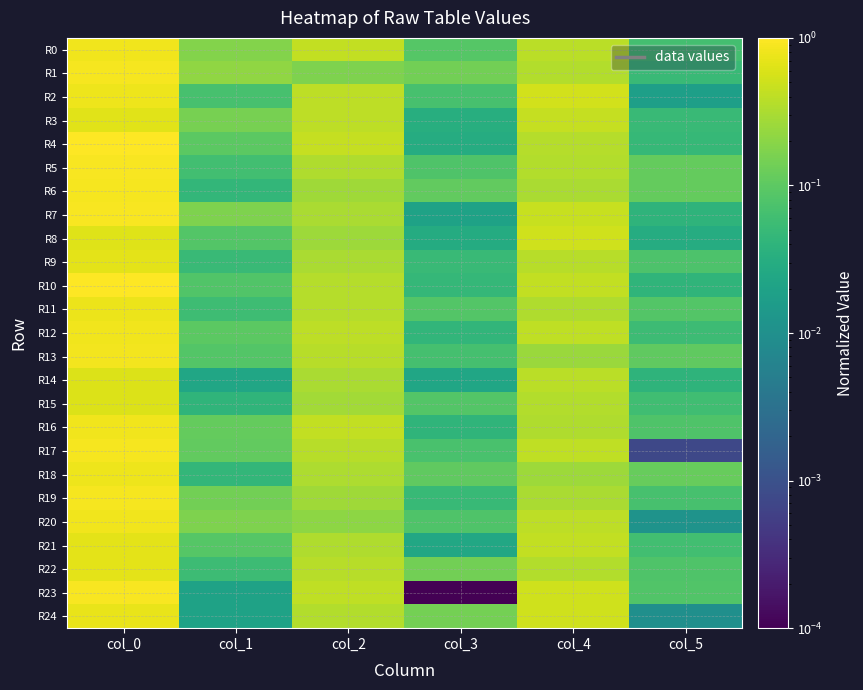

Reading left to right, what are all the values shown in this chart?

R0: col_0=0.8	col_1=0.2	col_2=0.4	col_3=0.1	col_4=0.4	col_5=0.1
R1: col_0=0.9	col_1=0.2	col_2=0.2	col_3=0.1	col_4=0.3	col_5=0.1
R2: col_0=0.8	col_1=0.1	col_2=0.4	col_3=0.1	col_4=0.5	col_5=0.0
R3: col_0=0.7	col_1=0.1	col_2=0.4	col_3=0.0	col_4=0.4	col_5=0.1
R4: col_0=1.0	col_1=0.1	col_2=0.4	col_3=0.0	col_4=0.4	col_5=0.0
R5: col_0=0.9	col_1=0.1	col_2=0.3	col_3=0.1	col_4=0.3	col_5=0.1
R6: col_0=0.9	col_1=0.0	col_2=0.3	col_3=0.1	col_4=0.3	col_5=0.1
R7: col_0=0.9	col_1=0.2	col_2=0.3	col_3=0.0	col_4=0.5	col_5=0.0
R8: col_0=0.6	col_1=0.1	col_2=0.3	col_3=0.0	col_4=0.5	col_5=0.0
R9: col_0=0.7	col_1=0.1	col_2=0.3	col_3=0.1	col_4=0.4	col_5=0.1
R10: col_0=1.0	col_1=0.1	col_2=0.4	col_3=0.0	col_4=0.4	col_5=0.0
R11: col_0=0.8	col_1=0.1	col_2=0.4	col_3=0.1	col_4=0.3	col_5=0.1
R12: col_0=0.8	col_1=0.1	col_2=0.4	col_3=0.0	col_4=0.4	col_5=0.1
R13: col_0=0.9	col_1=0.1	col_2=0.4	col_3=0.1	col_4=0.3	col_5=0.1
R14: col_0=0.6	col_1=0.0	col_2=0.3	col_3=0.0	col_4=0.4	col_5=0.0
R15: col_0=0.6	col_1=0.0	col_2=0.3	col_3=0.1	col_4=0.3	col_5=0.1
R16: col_0=0.8	col_1=0.1	col_2=0.4	col_3=0.0	col_4=0.3	col_5=0.1
R17: col_0=0.9	col_1=0.1	col_2=0.4	col_3=0.1	col_4=0.4	col_5=0.0
R18: col_0=0.8	col_1=0.0	col_2=0.3	col_3=0.1	col_4=0.3	col_5=0.1
R19: col_0=0.9	col_1=0.1	col_2=0.3	col_3=0.0	col_4=0.3	col_5=0.1
R20: col_0=0.8	col_1=0.2	col_2=0.2	col_3=0.1	col_4=0.4	col_5=0.0
R21: col_0=0.7	col_1=0.1	col_2=0.3	col_3=0.0	col_4=0.4	col_5=0.1
R22: col_0=0.7	col_1=0.1	col_2=0.4	col_3=0.1	col_4=0.3	col_5=0.1
R23: col_0=0.9	col_1=0.0	col_2=0.4	col_3=0.0	col_4=0.5	col_5=0.1
R24: col_0=0.7	col_1=0.0	col_2=0.3	col_3=0.1	col_4=0.5	col_5=0.0